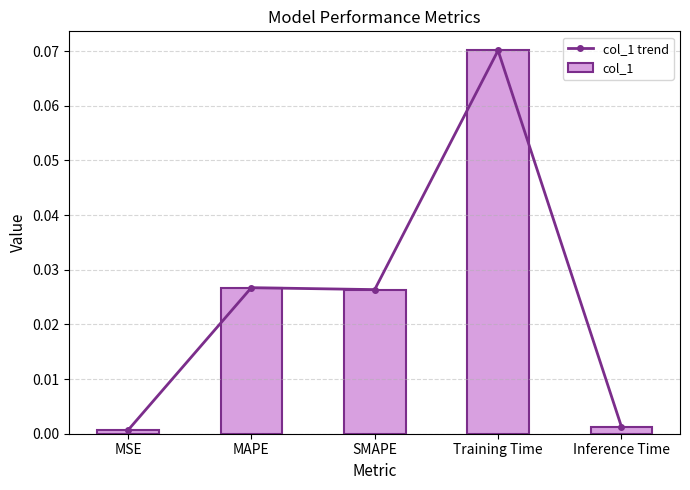

Reading right to left, what are all the values shown in this chart?

col_1 trend: 0.0	0.1	0.0	0.0	0.0
col_1: 0.0	0.1	0.0	0.0	0.0